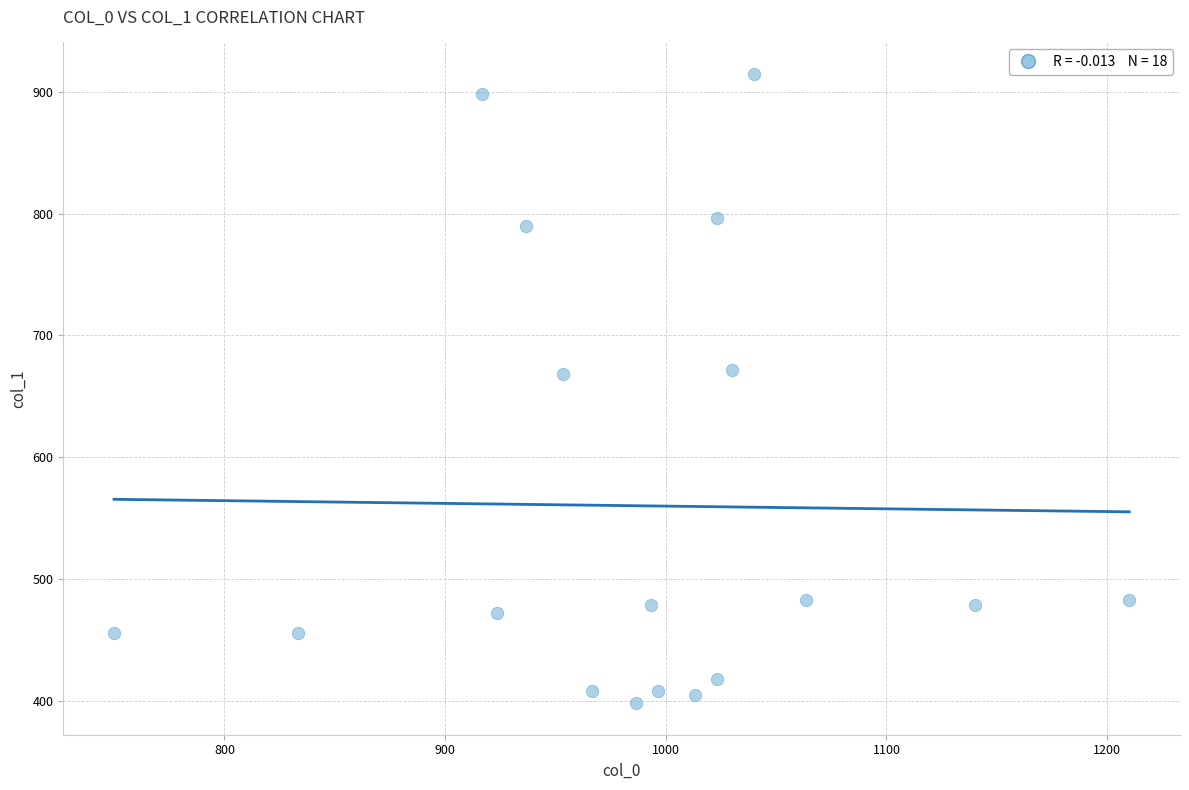

What is the range of X values (max minus min)?

460.0